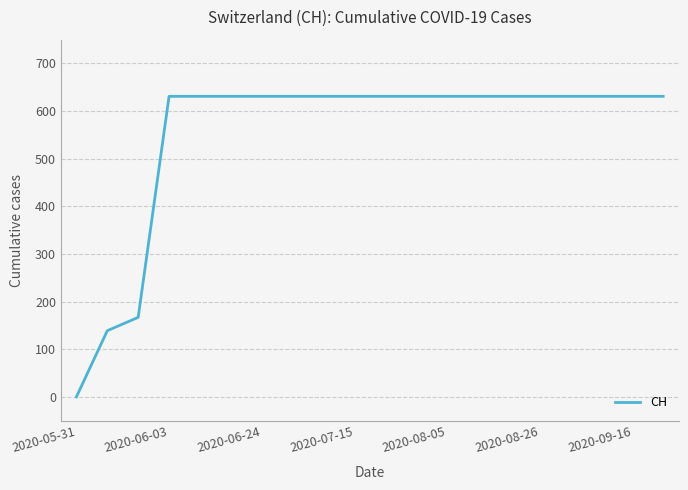

What is the maximum value shown in the chart?

631